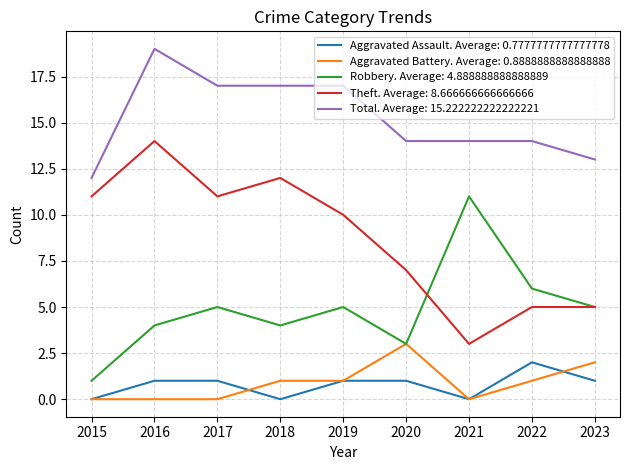

At which category is the sum across all series the highest?

2016